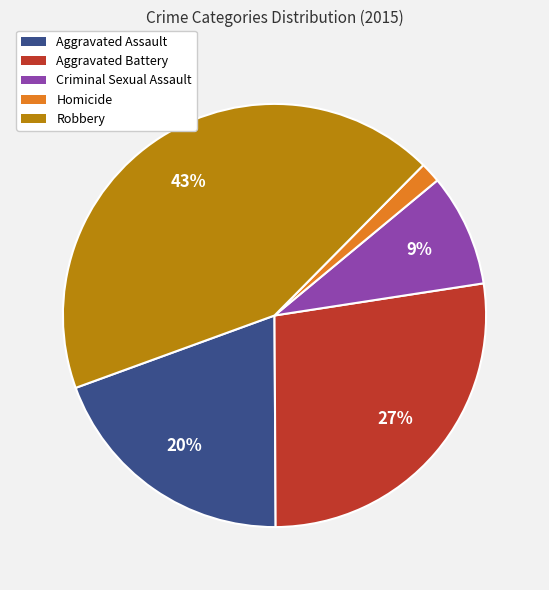

Is it true that Robbery is 43% of the pie?

True